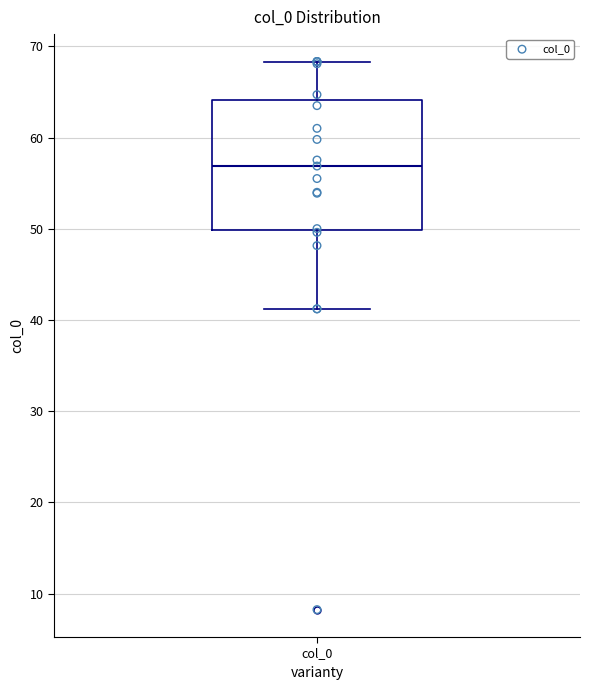

Read this box plot against the y-axis: the position of the median line, the range covered by the box, and the ends of both whiskers. The values are not printed on the chart, so give them approximately, as read against the axis.

median 57, box 50 to 64, whiskers 41 to 68